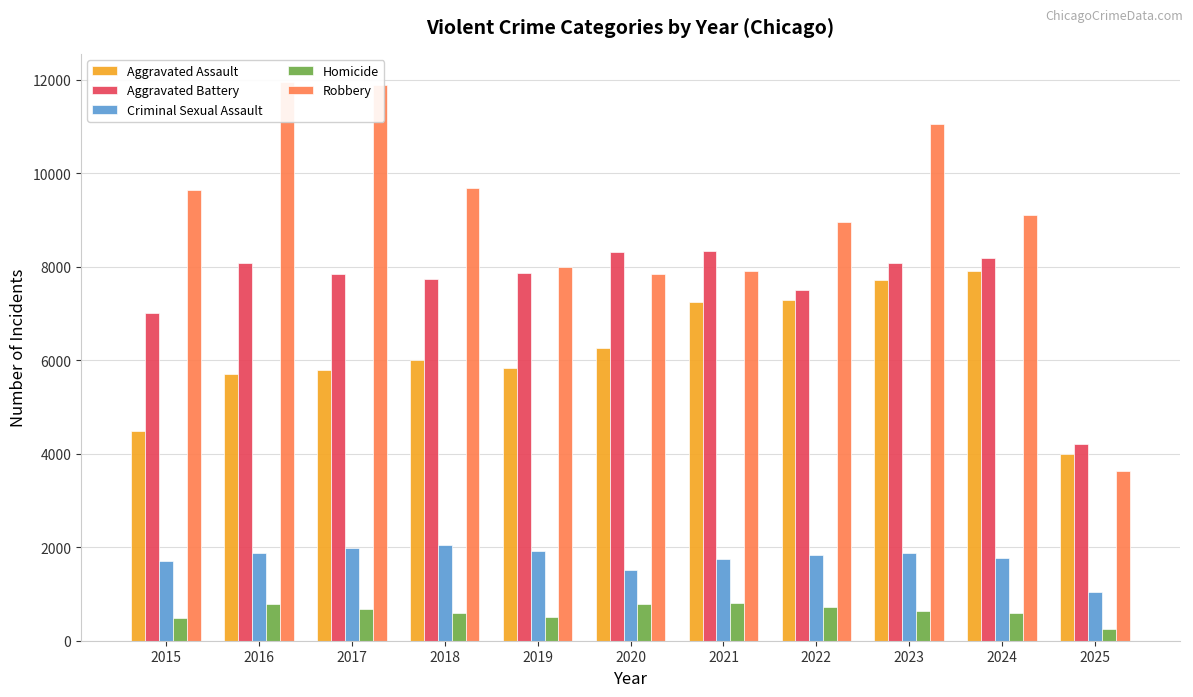

Is the value of Criminal Sexual Assault at 2017 greater than the value of Aggravated Assault at 2016?

No